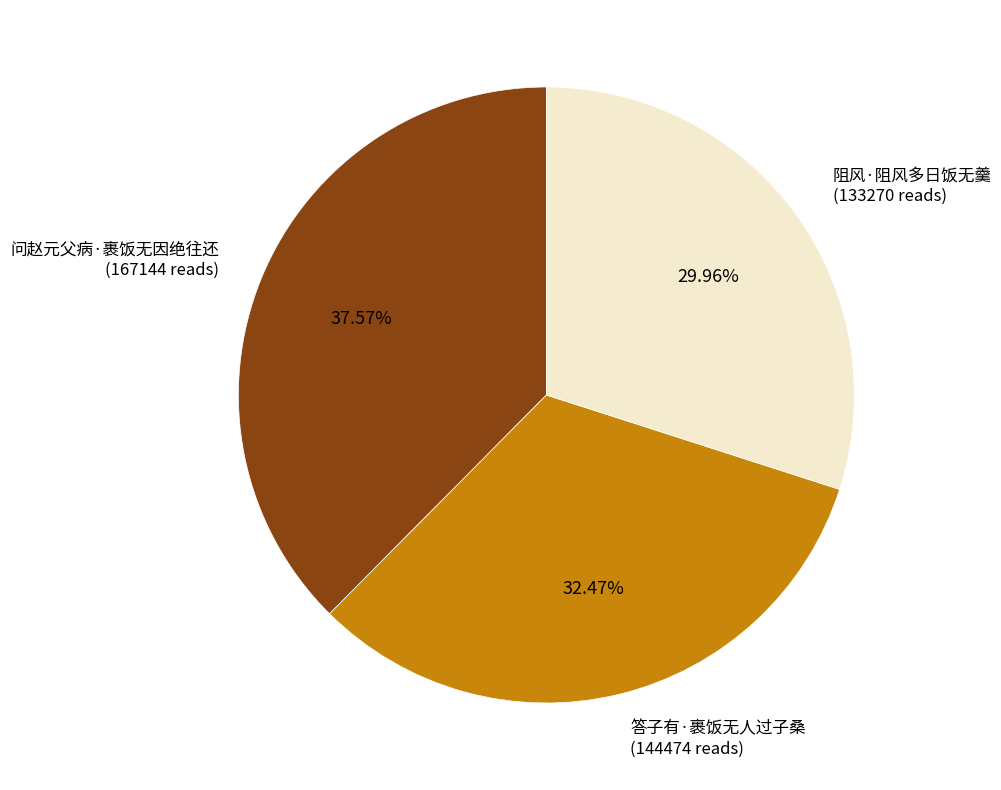

Which category has the biggest portion of the pie?

问赵元父病·裹饭无因绝往还